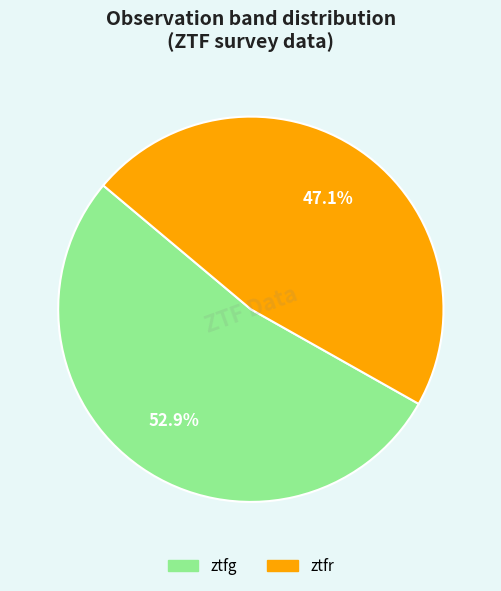

Count the number of slices in the pie.

2